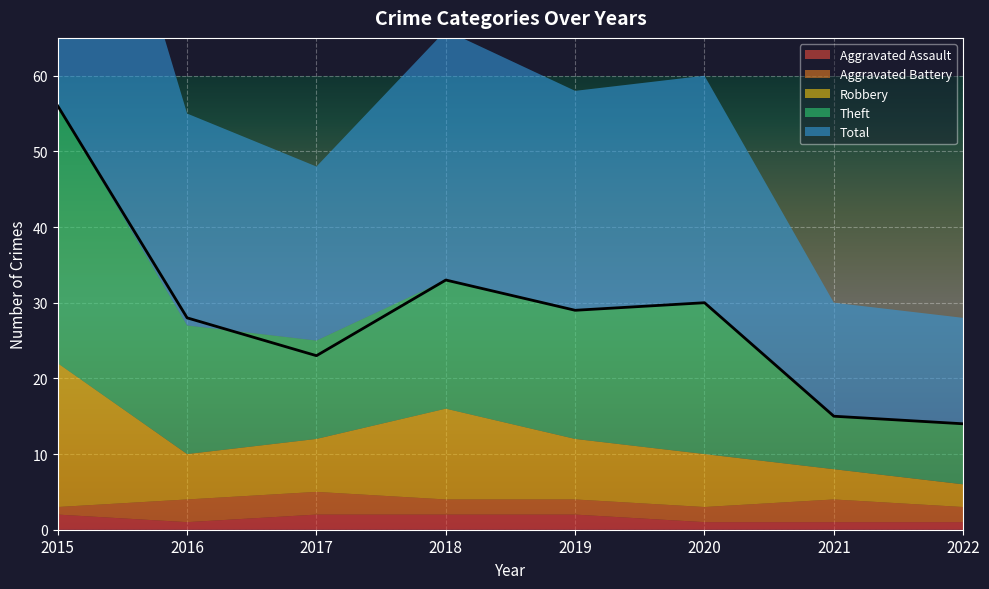

Which has a higher value, 2017 or 2020?

2017